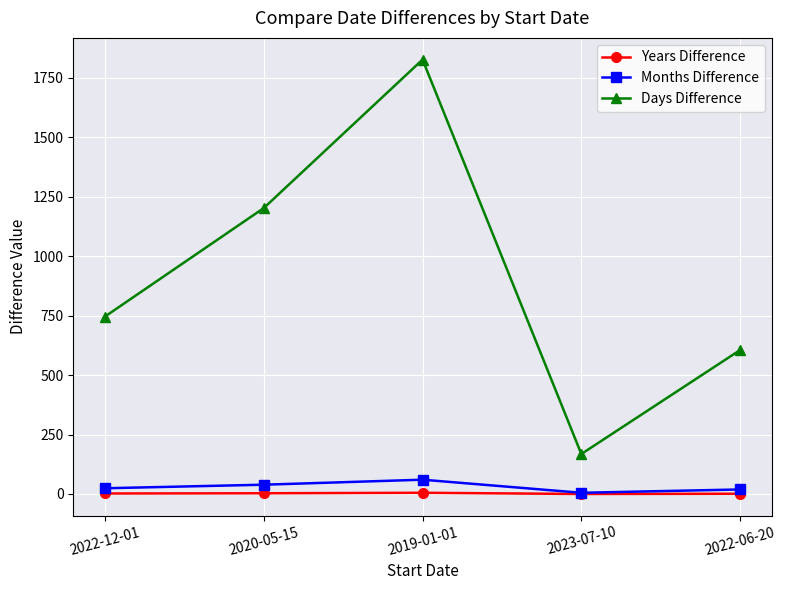

What is the label of the 2nd point from the left?

2020-05-15